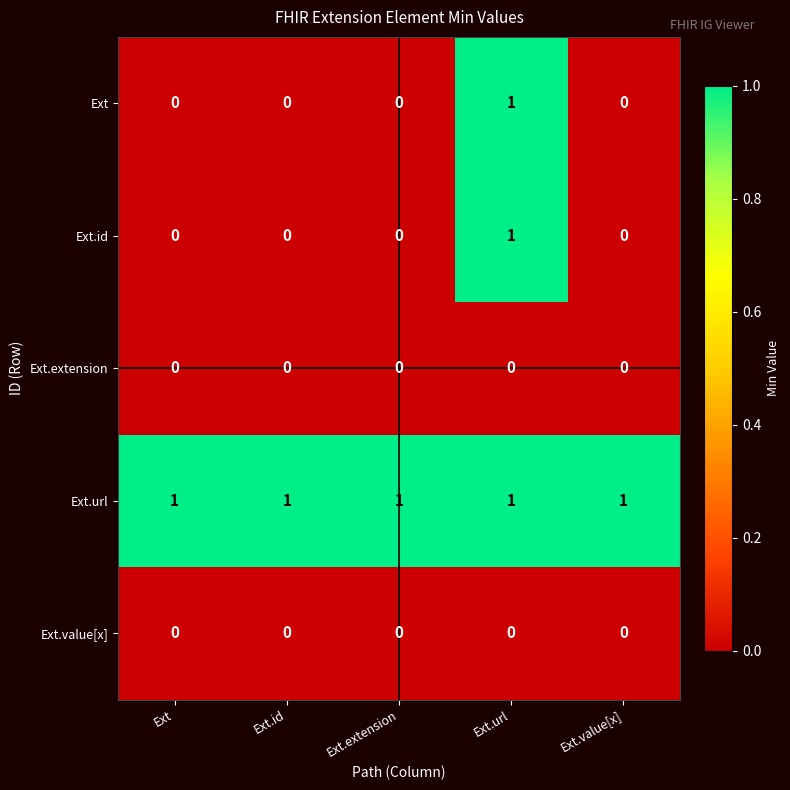

True or false: Ext.extension has a value of 0 at Ext.url.

True